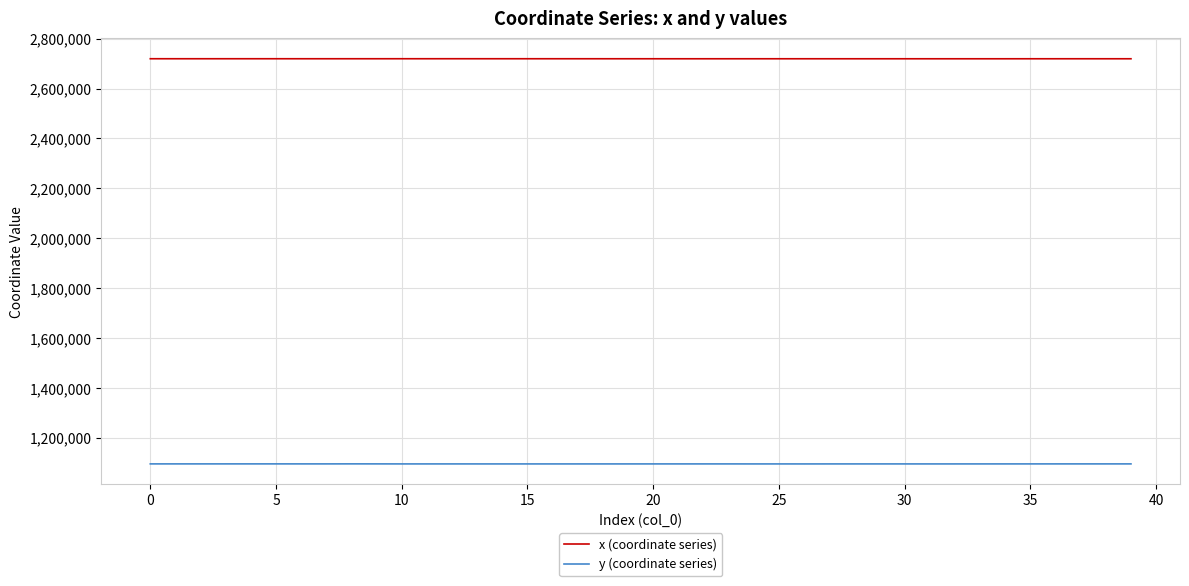

List the series in order of their peak value, lowest first.

y (coordinate series), x (coordinate series)